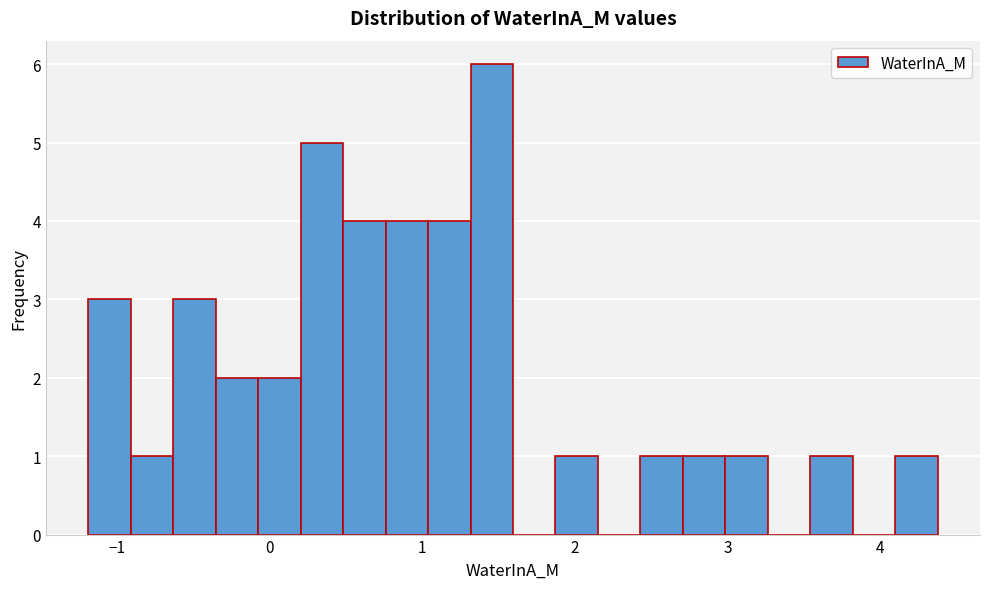

Around what value on the x-axis is the tallest bar? Give the approximate position of its centre, as read against the axis.

1.5